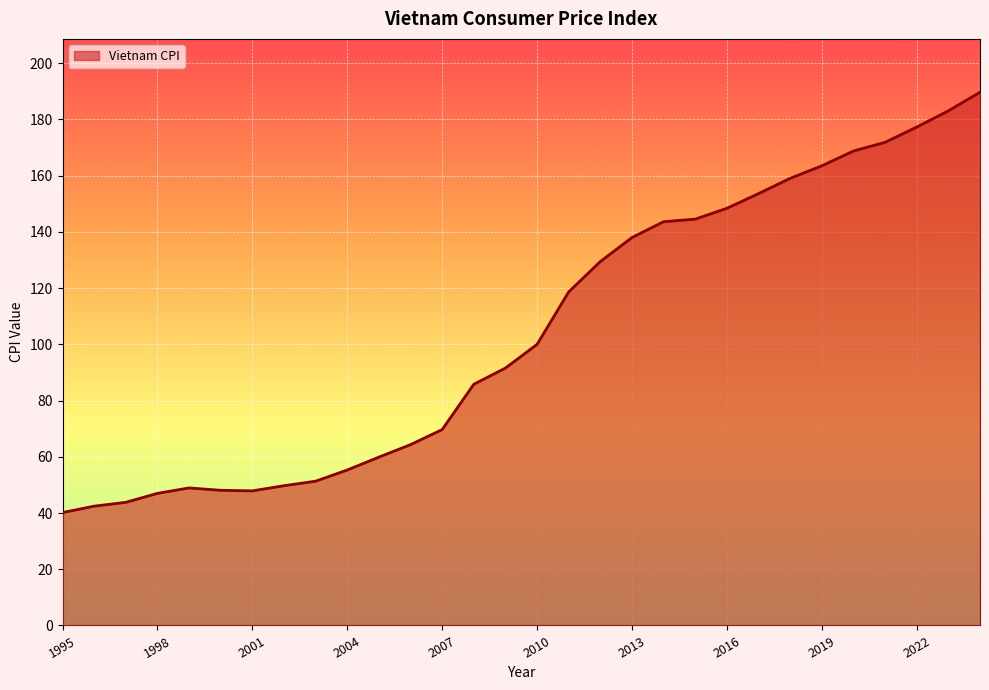

What is the smallest value displayed?

40.2